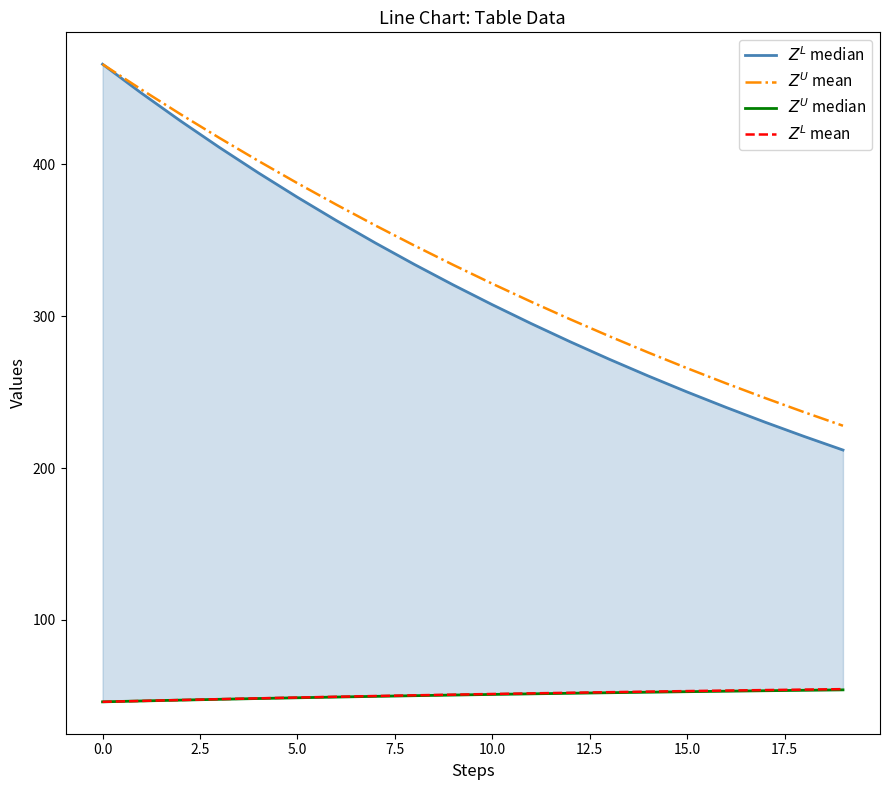

What is the difference between the maximum and second lowest values in the $Z^L$ mean series?

7.8